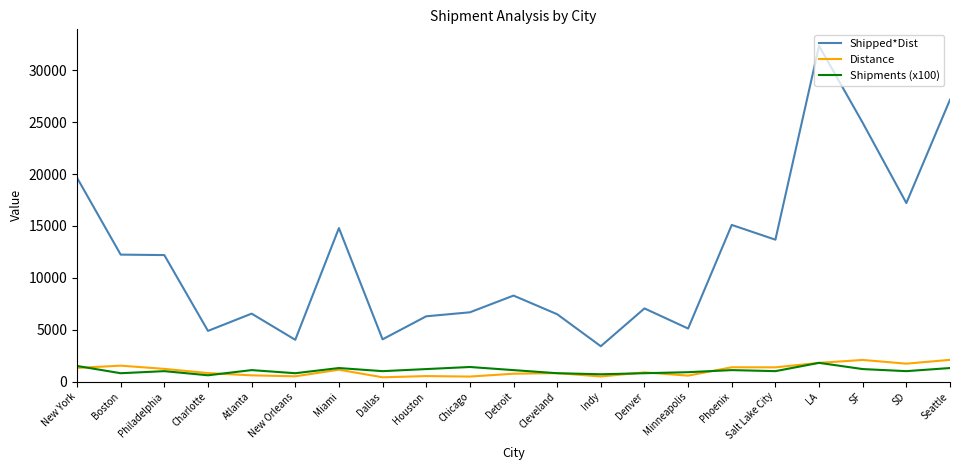

What is the maximum value for Shipments (x100)?

1800.0